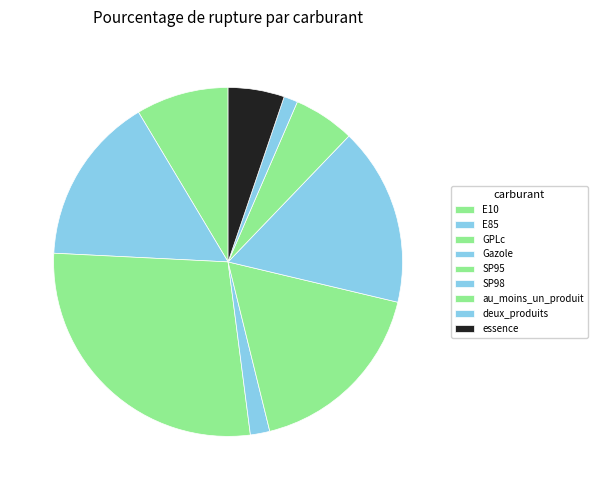

Does E85 account for over 50% of the chart?

No